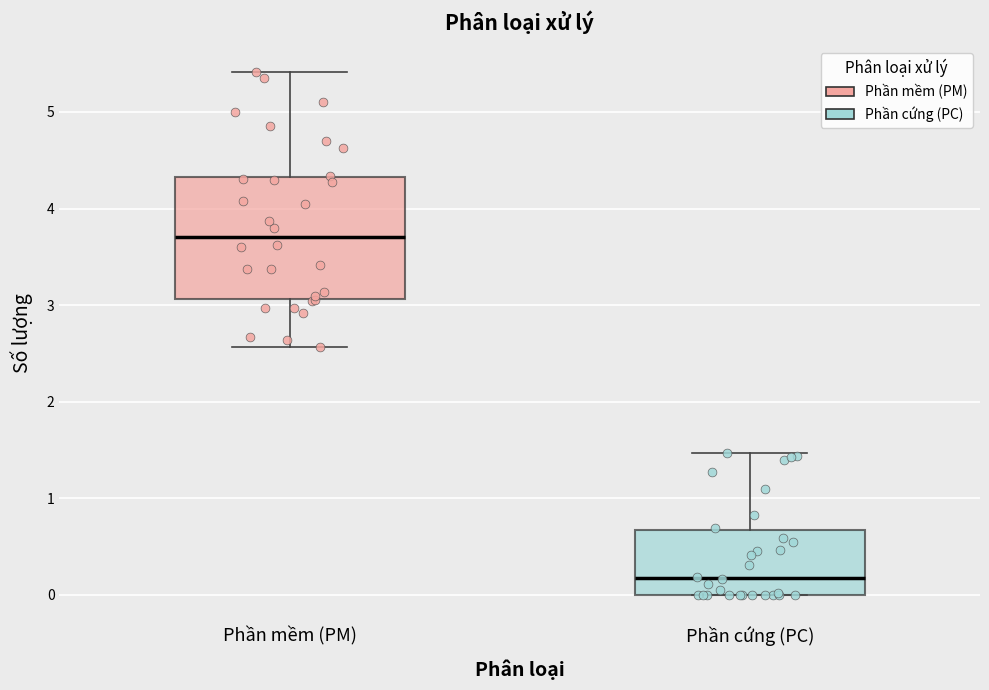

Reading left to right, transcribe this box plot: for each box, give where its median line is, the range the box spans, and where its two whiskers end, as read against the y-axis. The values are not printed on the chart, so give them approximately, as read against the axis.

Phần mềm (PM): median 3.7, box 3.1 to 4.3, whiskers 2.6 to 5.4
Phần cứng (PC): median 0.2, box 0.0 to 0.7, whiskers 0.0 to 1.5